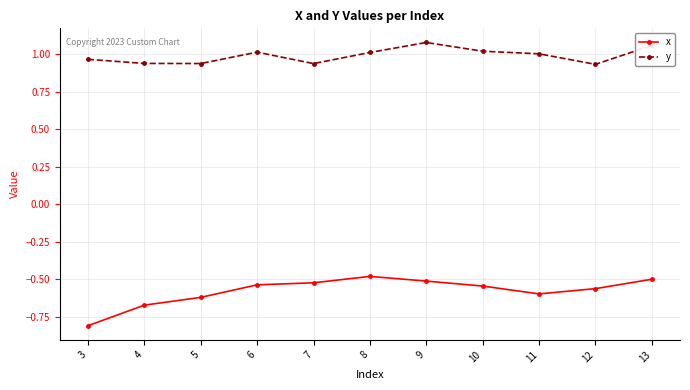

At how many categories does at least one series exceed 0?

11